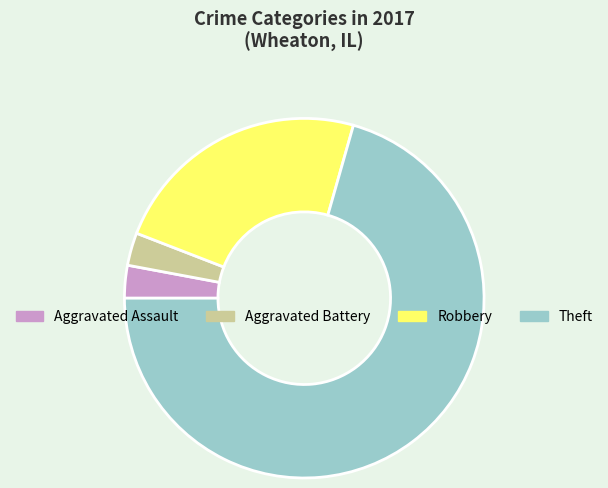

Is it true that Theft is 71% of the pie?

True